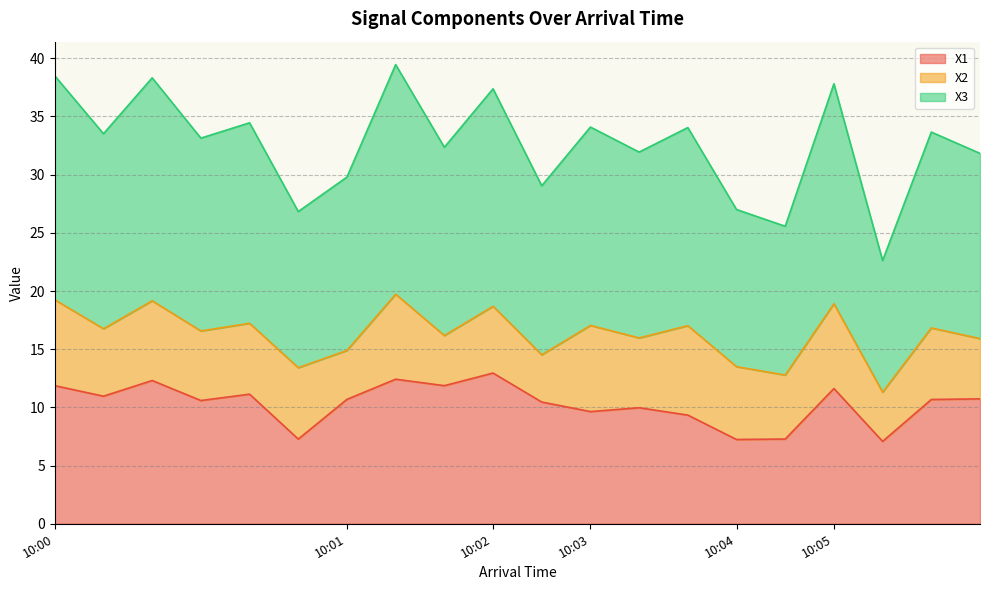

What is the total value across all series at 10:02?

37.4